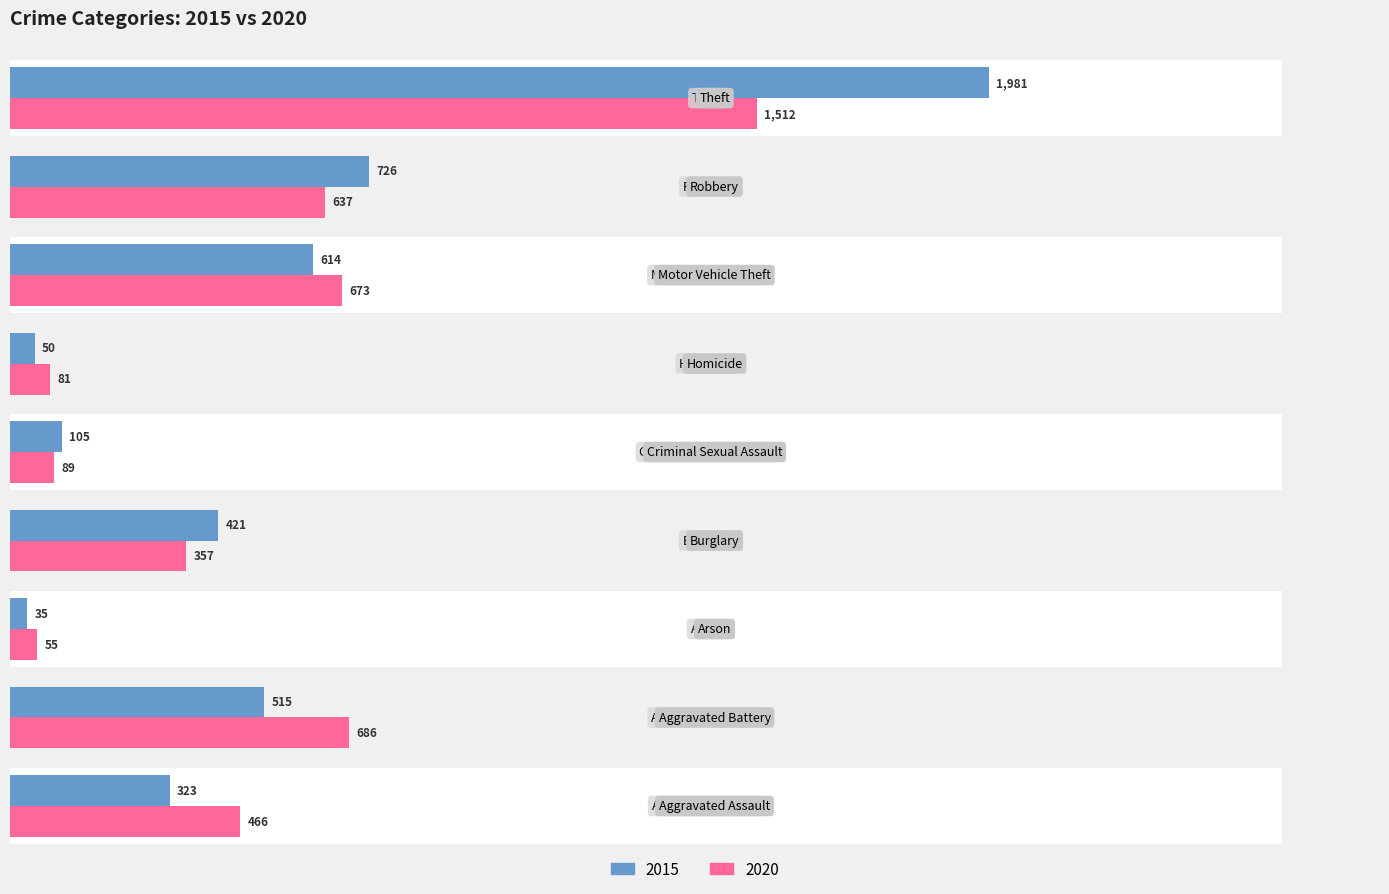

What is the value of the 2015 bar at the 8th from the left?

726